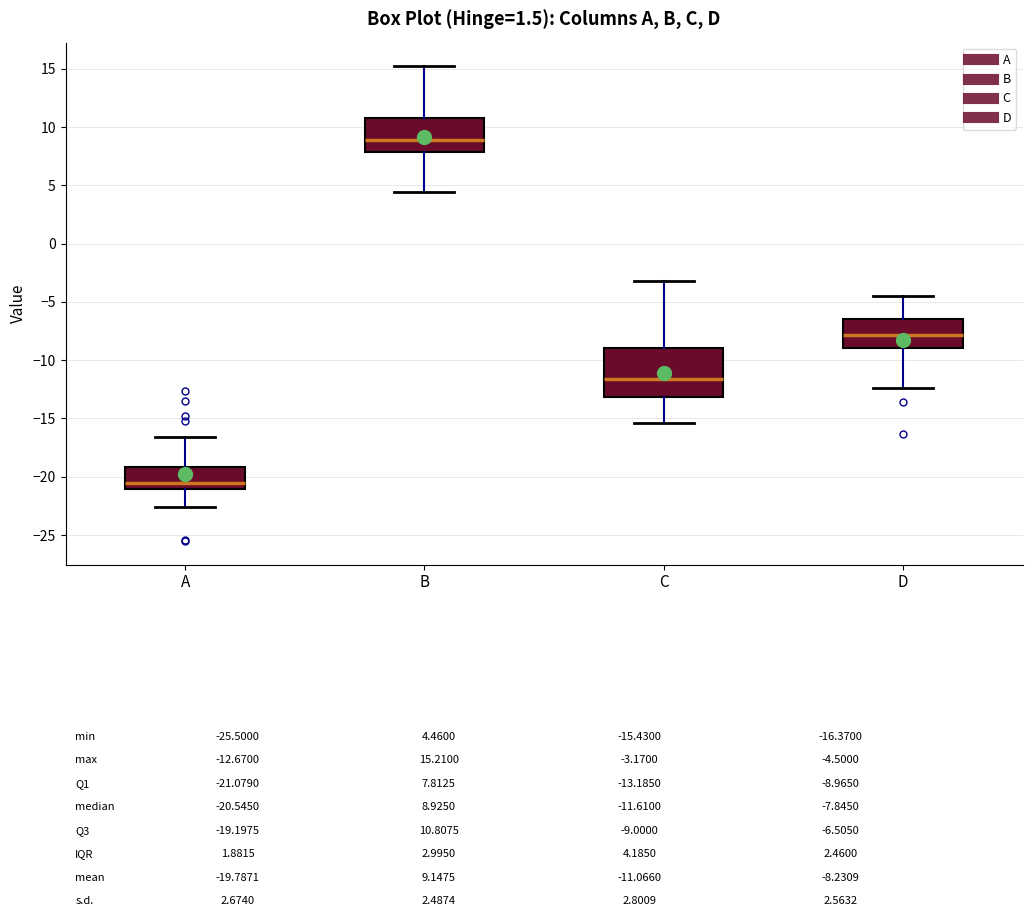

Comparing the boxes themselves (not the whiskers), which one is the tallest?

C